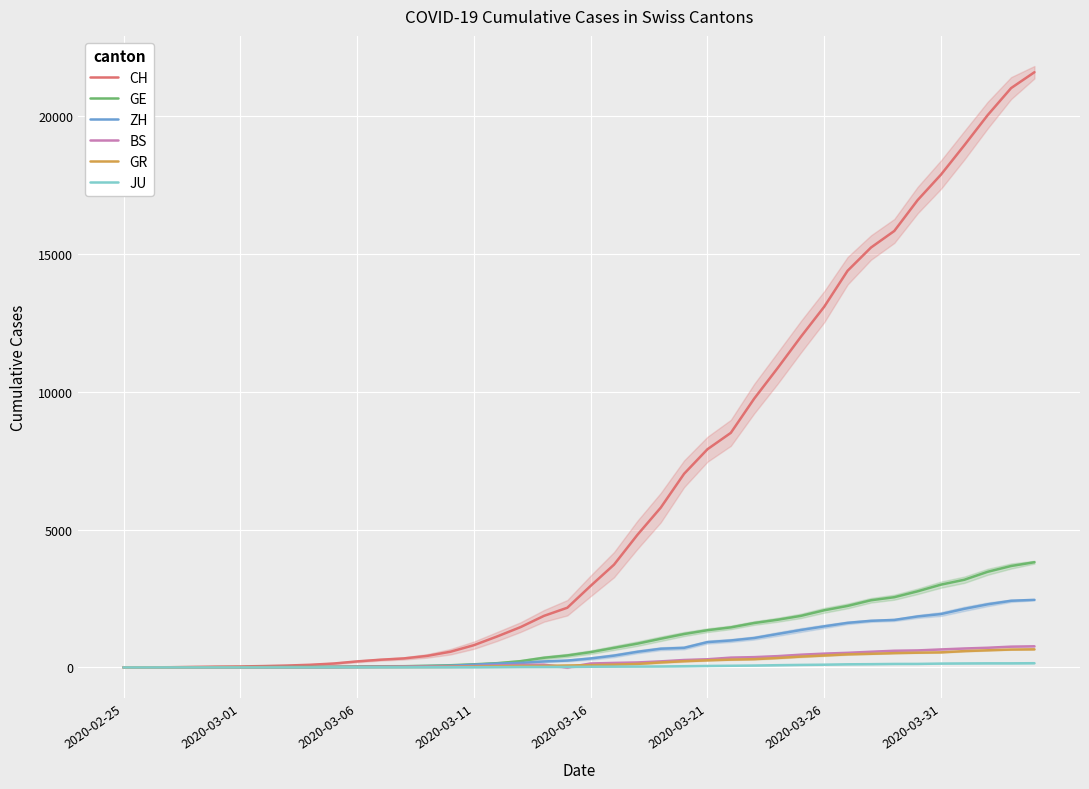

What is the average value of the BS series?

243